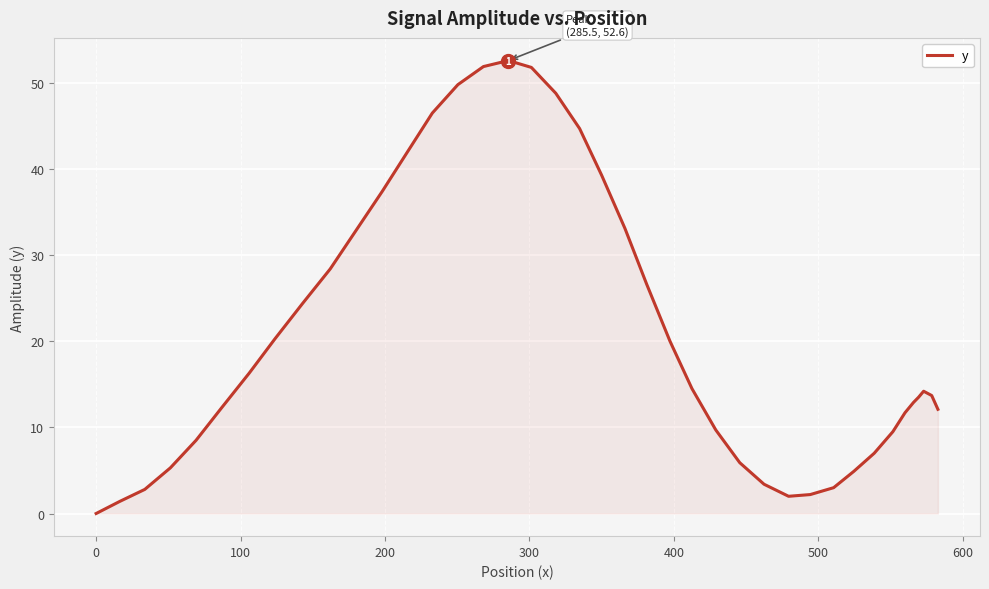

What is the greatest value displayed?

52.6